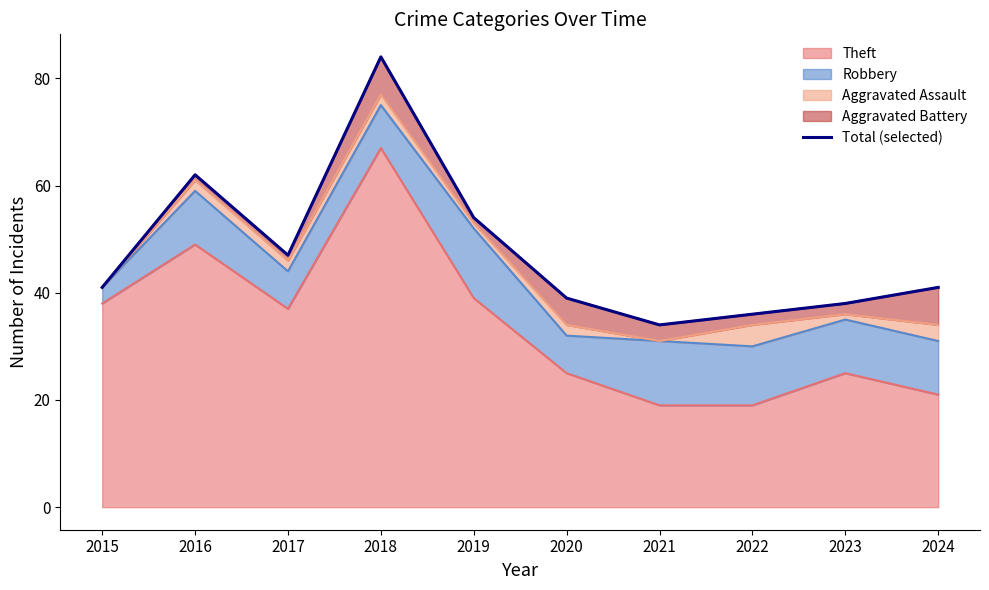

True or false: Theft has a value of 76 at 2016.

False